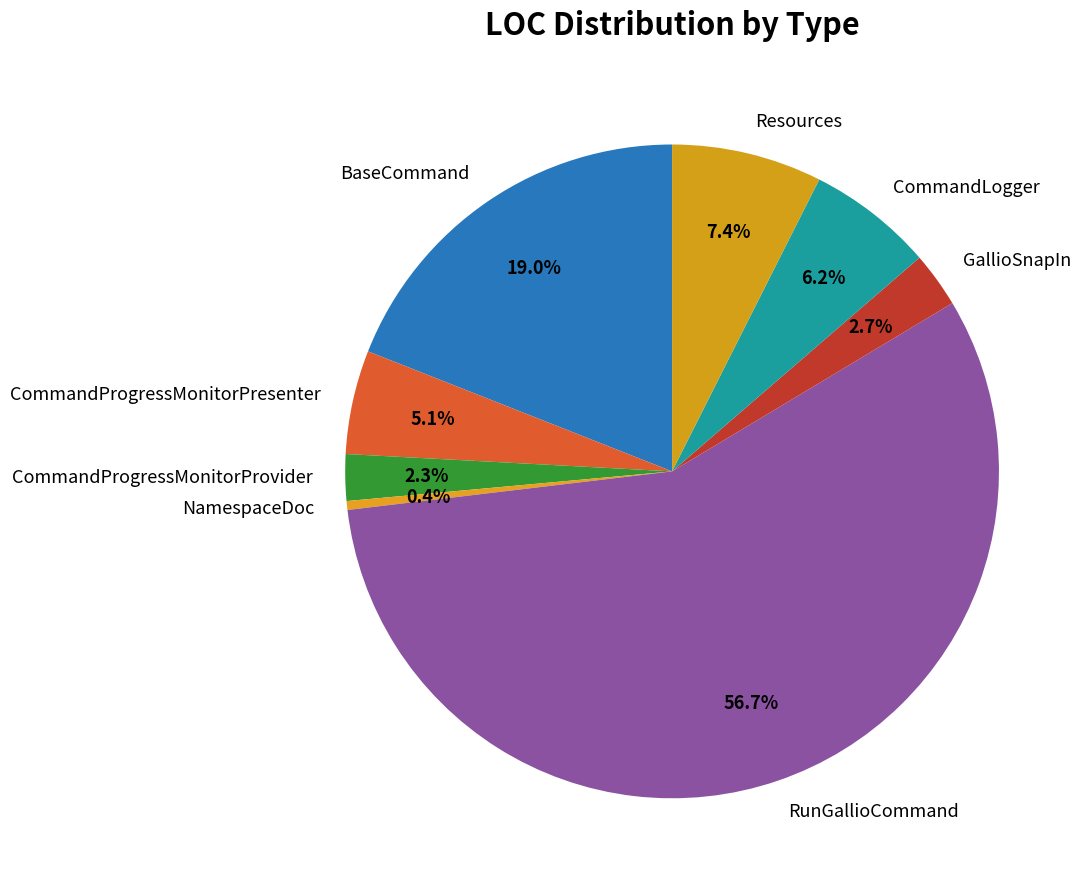

Is the sum of GallioSnapIn and Resources greater than half?

No